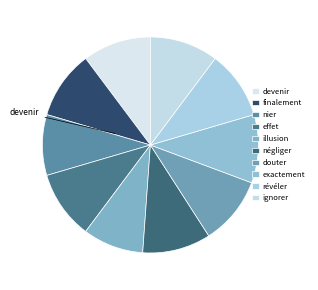

Count the number of slices in the pie.

10